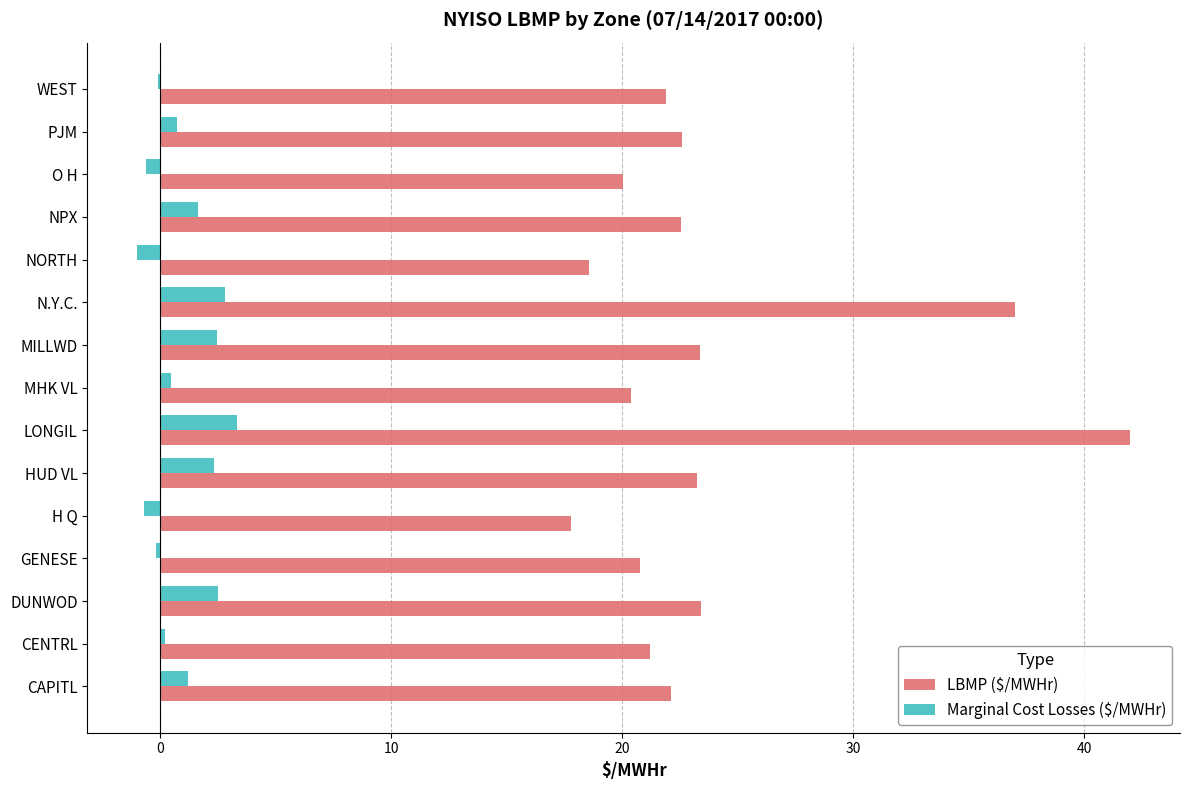

At which category is the sum across all series the highest?

LONGIL